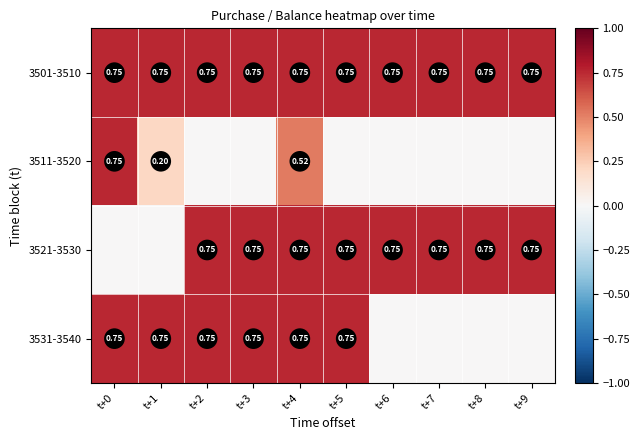

Between t+7 and t+1, which is larger?

t+7